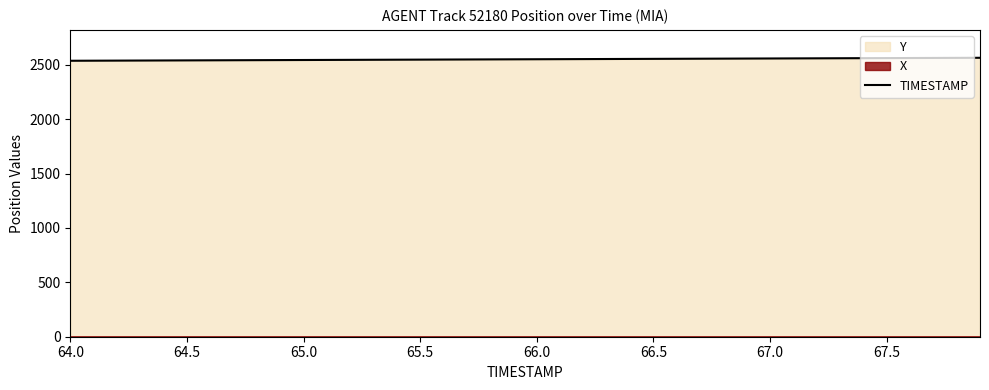

Reading right to left, extract all data points from this chart.

2563.9	2563.2	2562.5	2561.8	2561.1	2560.4	2559.7	2559.0	2558.3	2557.6	2556.9	2556.2	2555.5	2554.8	2554.1	2553.4	2552.7	2552.0	2551.3	2550.6	2549.9	2549.2	2548.5	2547.8	2547.1	2546.4	2545.7	2545.0	2544.3	2543.6	2542.9	2542.2	2541.5	2540.8	2540.1	2539.4	2538.7	2538.0	2537.3	2536.6